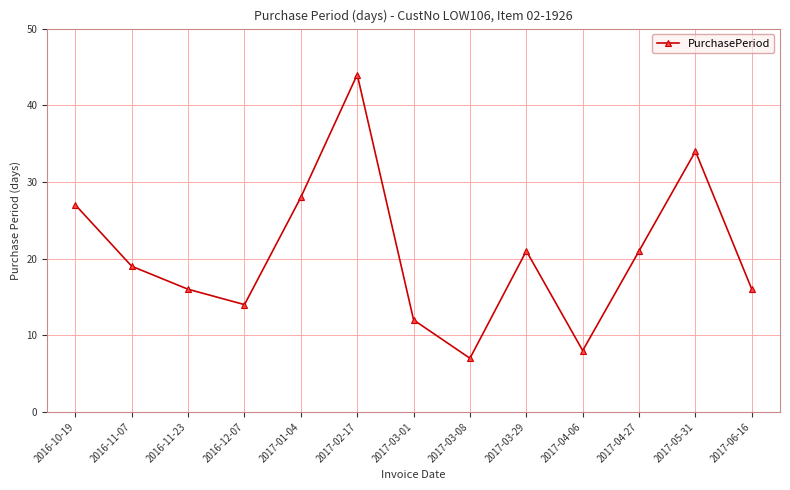

True or false: the data shows 21 at 2017-04-27.

True